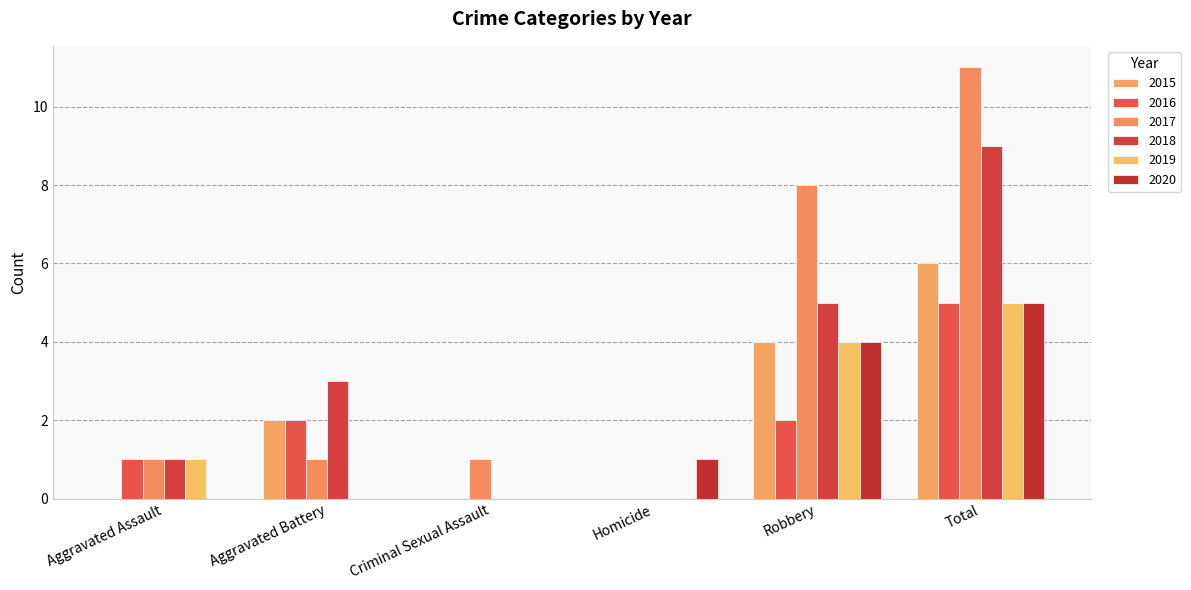

Count the number of data series in this chart.

6